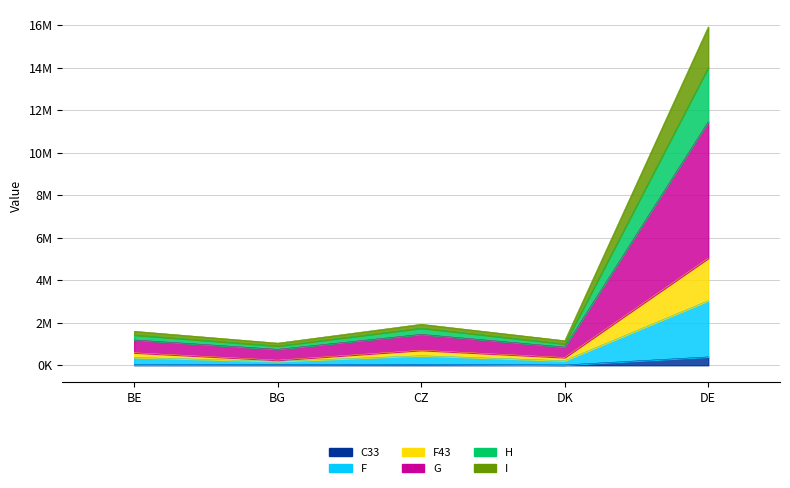

Which has a higher value, DK or BG?

BG